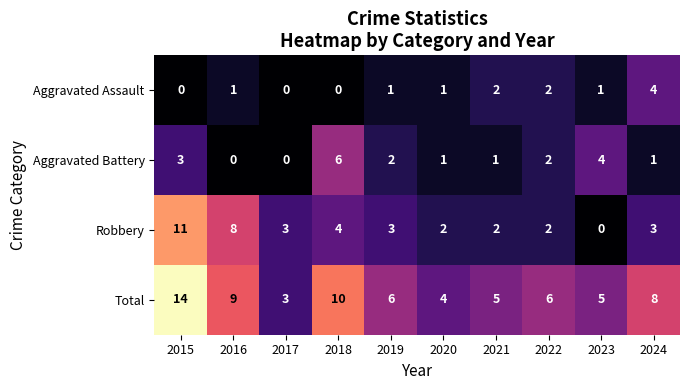

Rank the series by their maximum value, from highest to lowest.

Total, Robbery, Aggravated Battery, Aggravated Assault